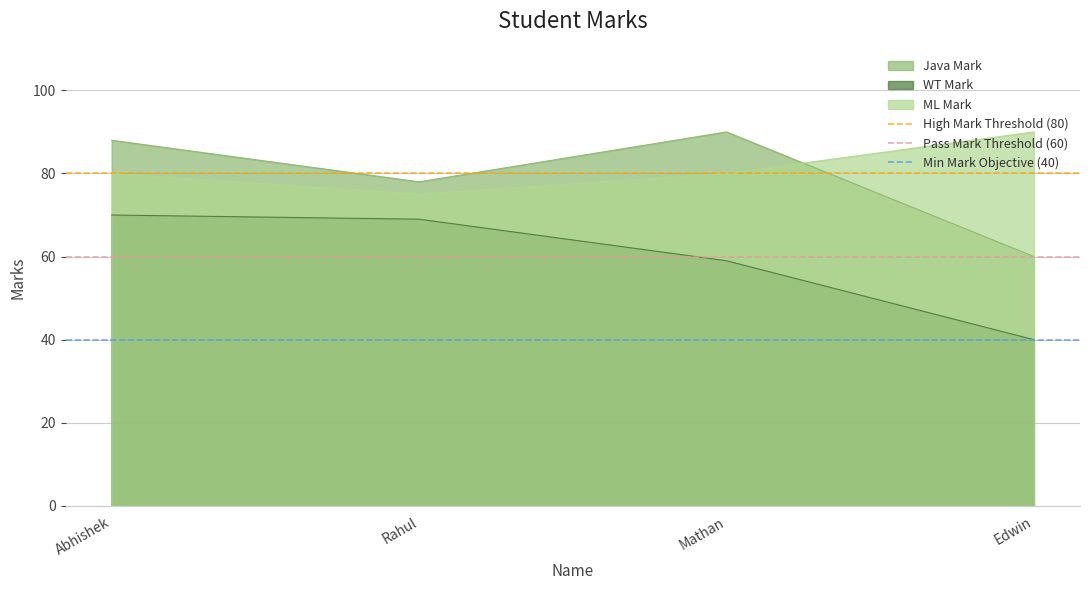

What is the smallest value displayed?

40